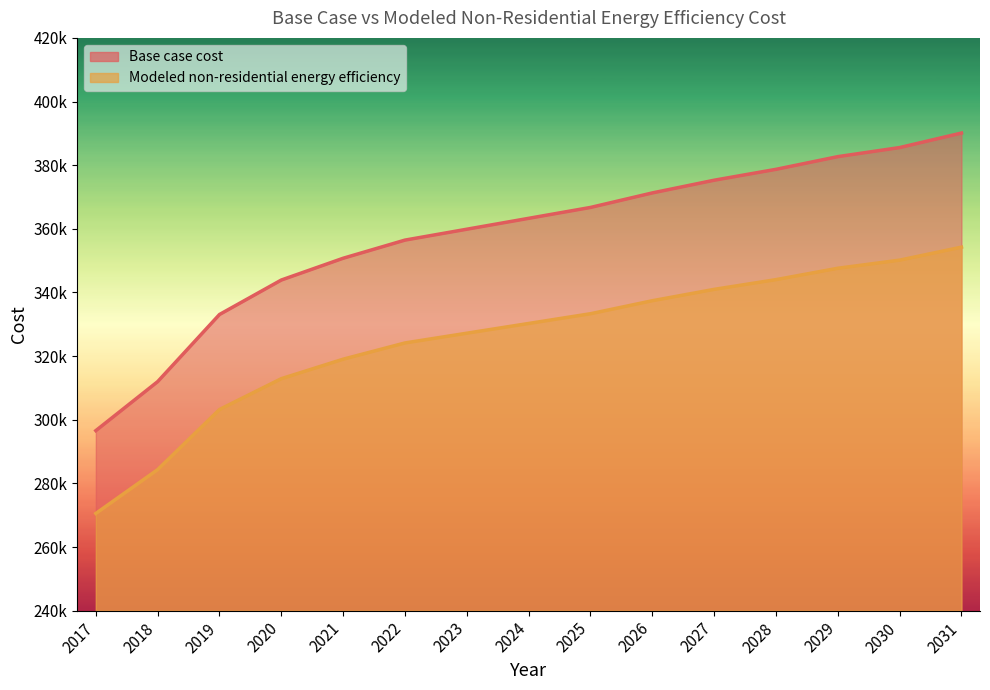

Reading right to left, list all the values displayed in this chart.

Base case cost: 2031=390097.0	2030=385535.1	2029=382683.9	2028=378692.2	2027=375270.7	2026=371279.0	2025=366717.0	2024=363295.6	2023=359874.1	2022=356452.7	2021=350750.2	2020=343907.3	2019=333072.7	2018=311973.7	2017=296577.1
Modeled non-residential energy efficiency: 2031=354237.2	2030=350155.0	2029=347603.7	2028=344031.8	2027=340970.1	2026=337398.2	2025=333316.0	2024=330254.4	2023=327192.7	2022=324131.1	2021=319028.3	2020=312905.1	2019=303209.9	2018=284329.7	2017=270552.3